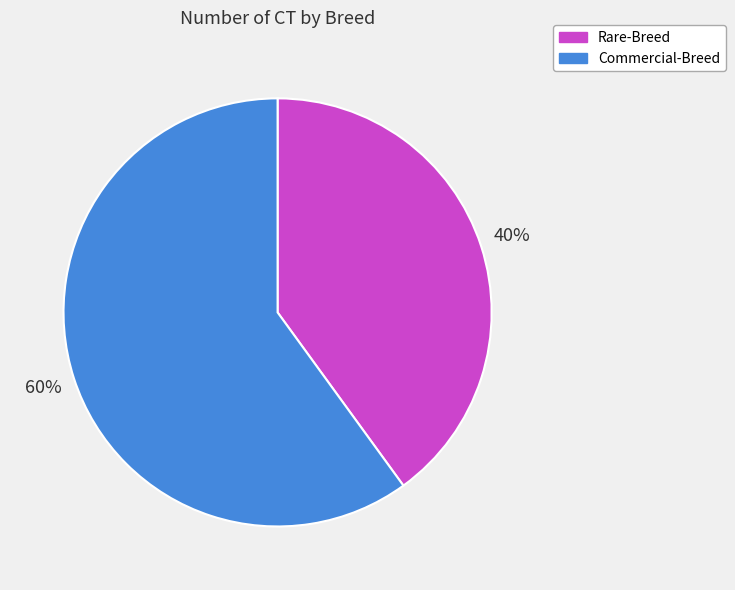

Which has a higher value, Rare-Breed or Commercial-Breed?

Commercial-Breed